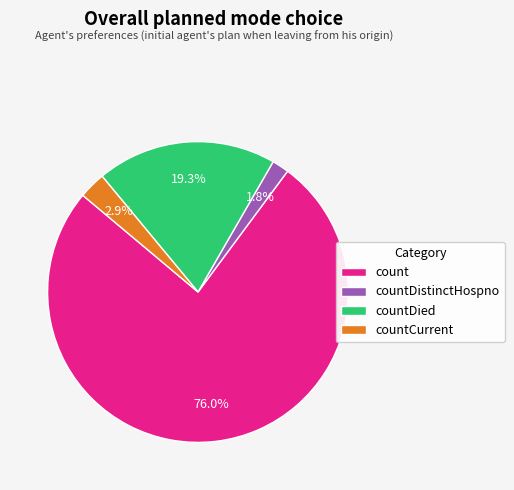

To the nearest percent, what is the difference between the countDied and countCurrent slice percentages?

16%